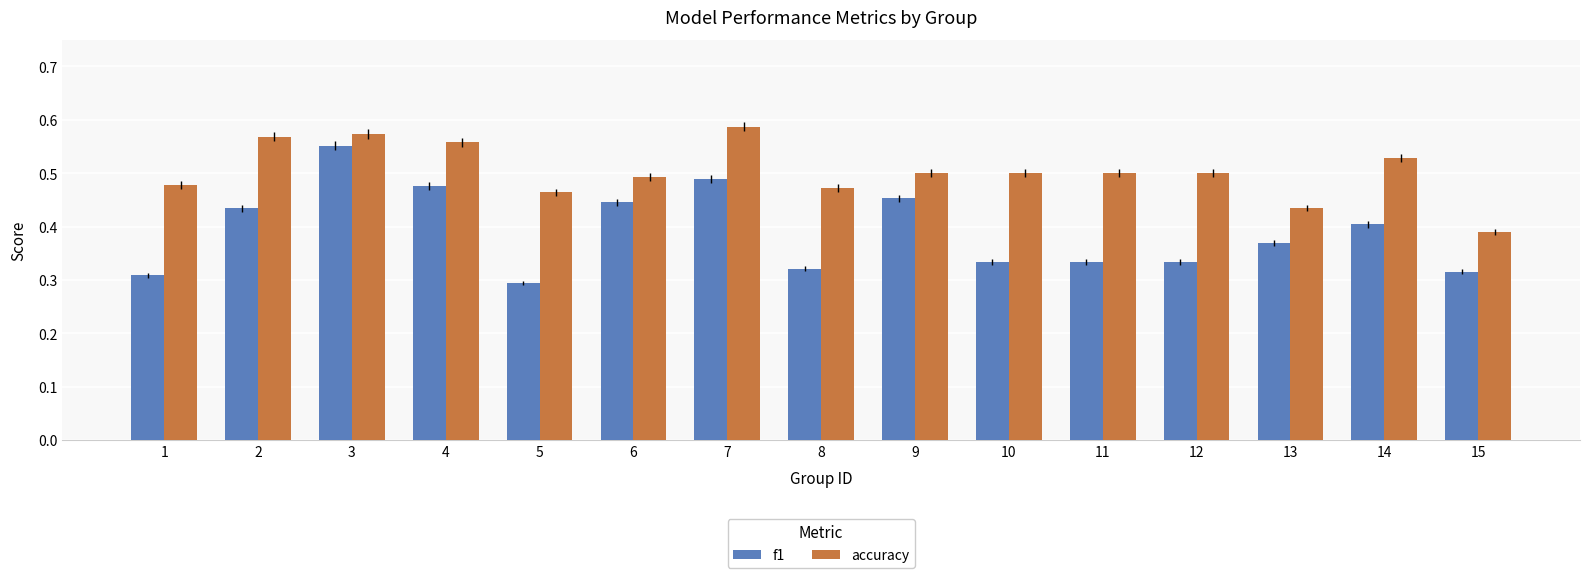

At how many categories does at least one series exceed 0?

15